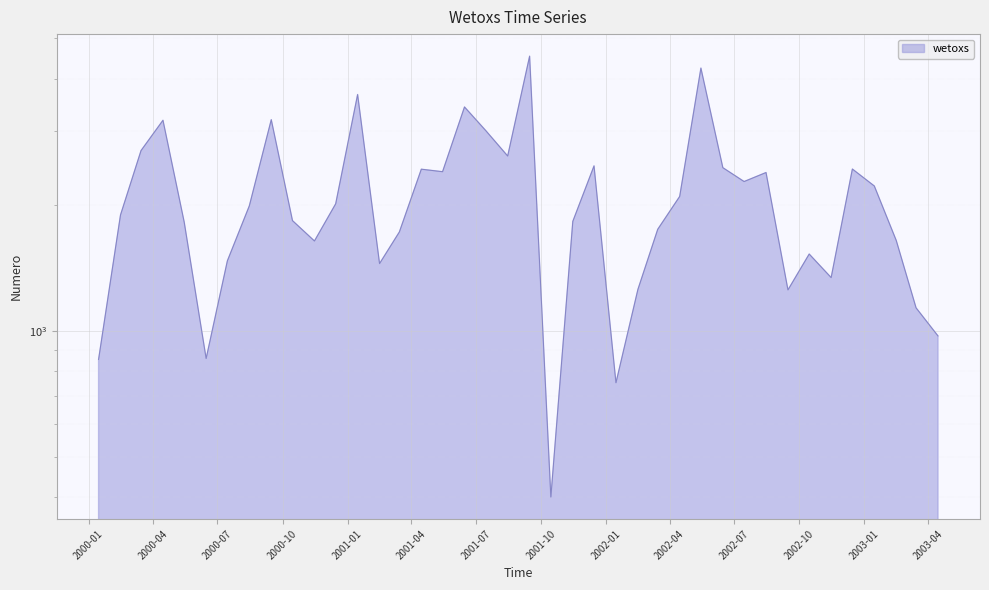

List the labels in order of value, smallest first.

2001-10-15, 2002-01-15, 2000-01-15, 2000-06-15, 2003-04-15, 2003-03-15, 2002-09-15, 2002-02-15, 2002-11-15, 2001-02-15, 2000-07-15, 2002-10-15, 2000-11-15, 2003-02-15, 2001-03-15, 2002-03-15, 2000-05-15, 2001-11-15, 2000-10-15, 2000-02-15, 2000-08-15, 2000-12-15, 2002-04-15, 2003-01-15, 2002-07-15, 2002-08-15, 2001-05-15, 2001-04-15, 2002-12-15, 2002-06-15, 2001-12-15, 2001-08-15, 2000-03-15, 2001-07-15, 2000-04-15, 2000-09-15, 2001-06-15, 2001-01-15, 2002-05-15, 2001-09-15